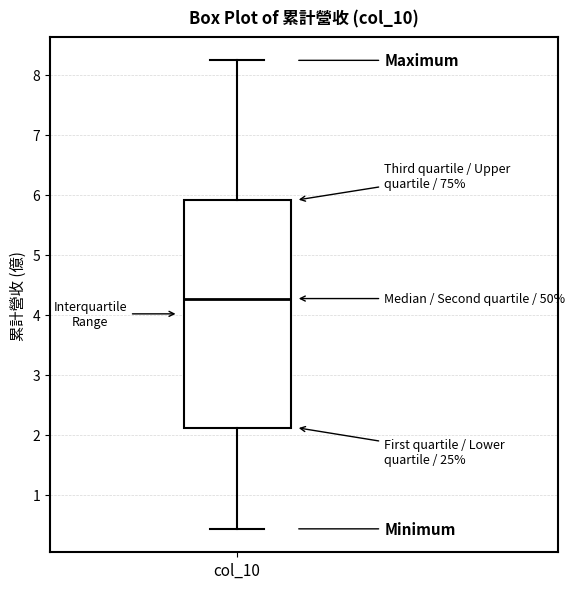

Where does the lower whisker of the box for col_10 end on the y-axis? The values are not printed on the chart, so give them approximately, as read against the axis.

0.4